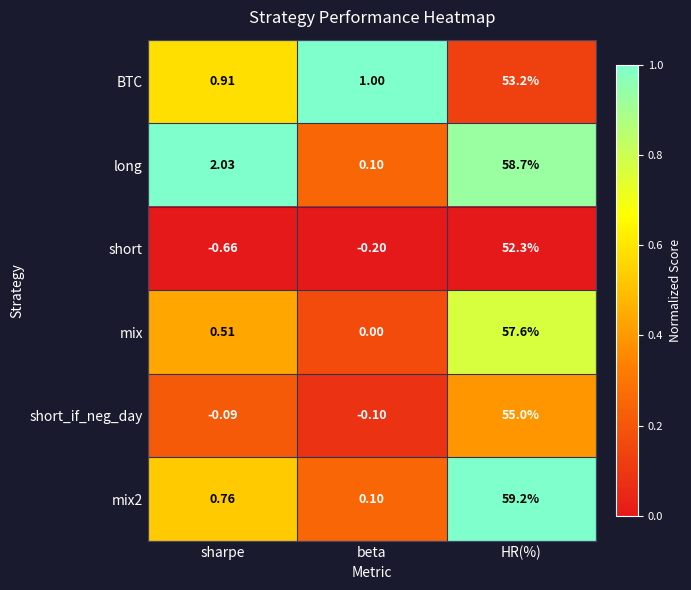

At which label does mix2 reach its peak?

HR(%)